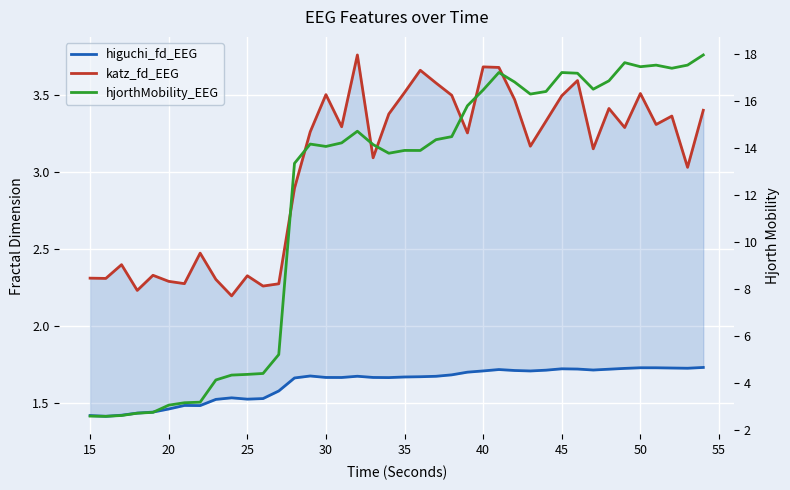

Is the value of hjorthMobility_EEG at 55 greater than the value of higuchi_fd_EEG at 17?

Yes